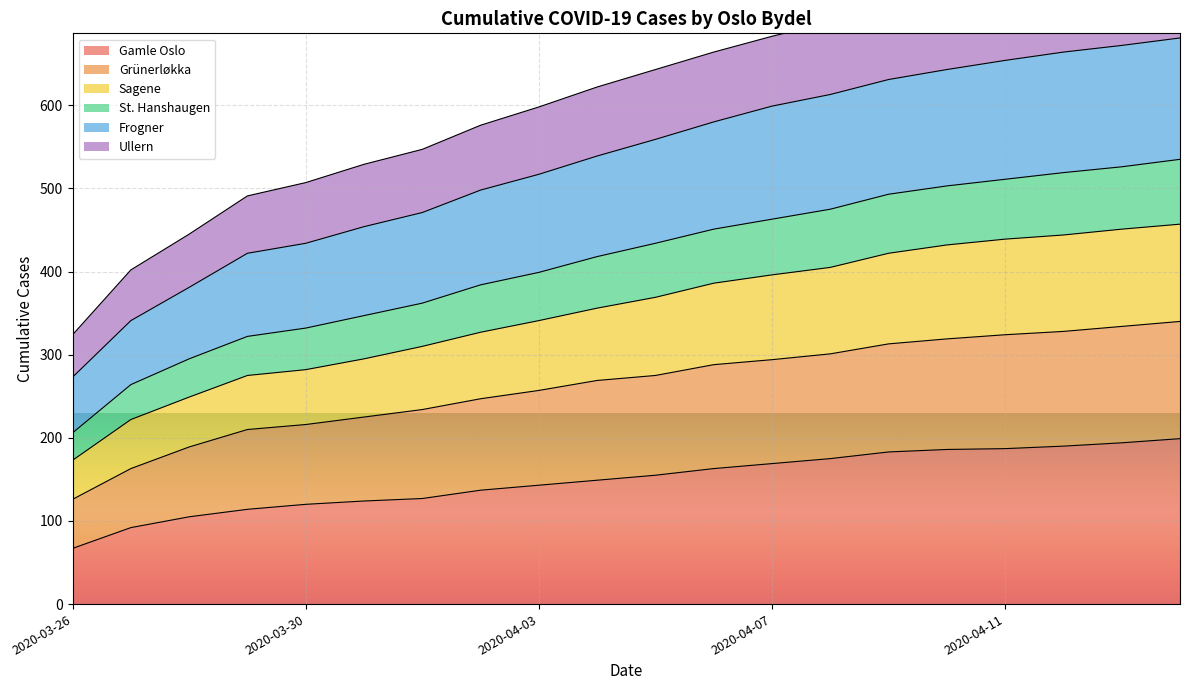

What is the label of the 13th point from the right?

2020-04-02